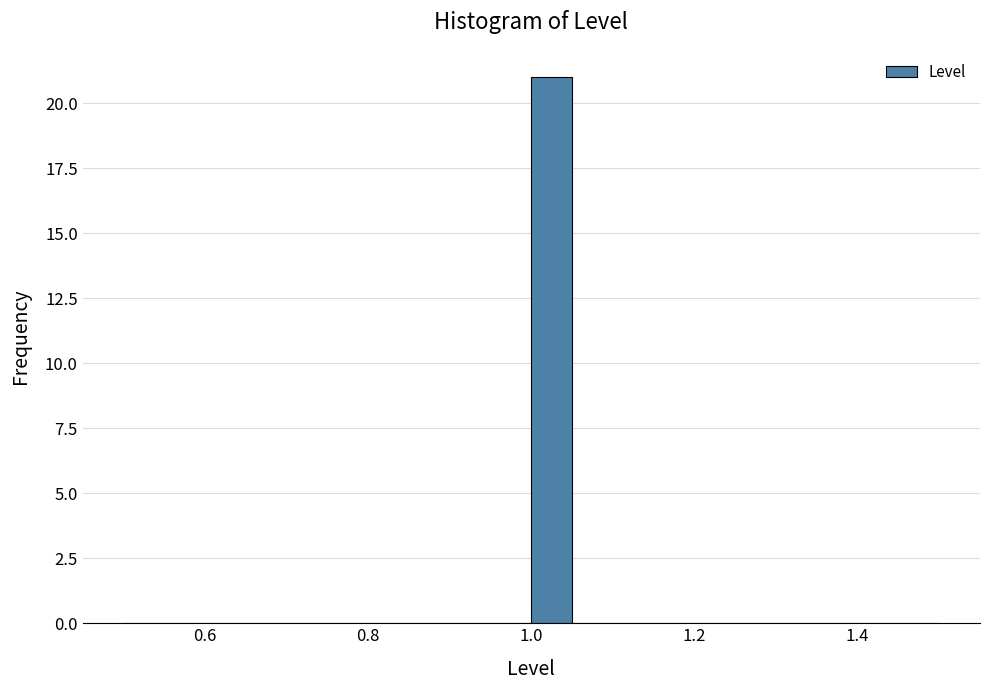

Read against the x-axis, roughly where is the centre of the tallest bar?

1.02